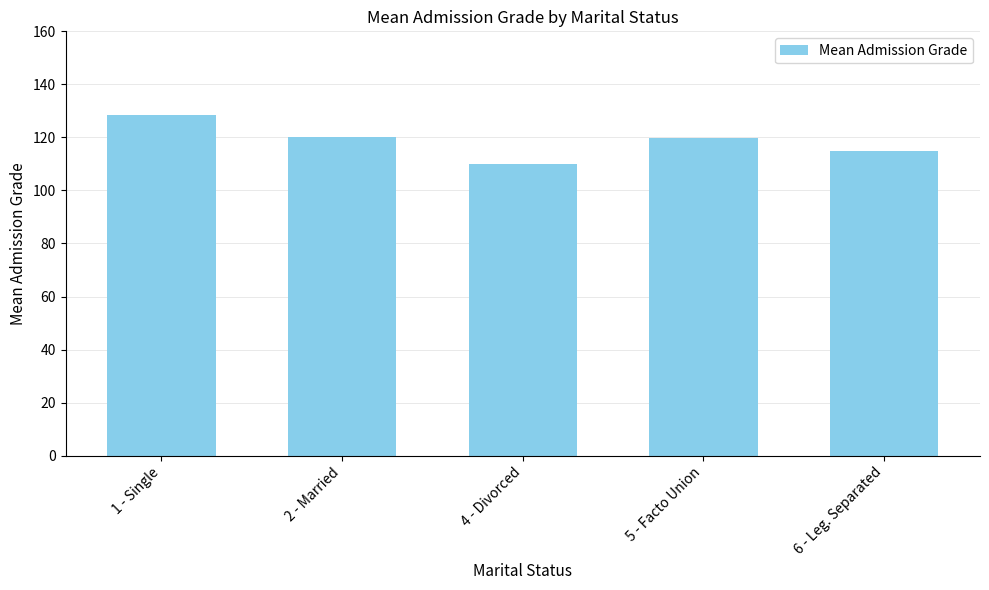

What is the change in value from 4 - Divorced to 5 - Facto Union?

+9.7